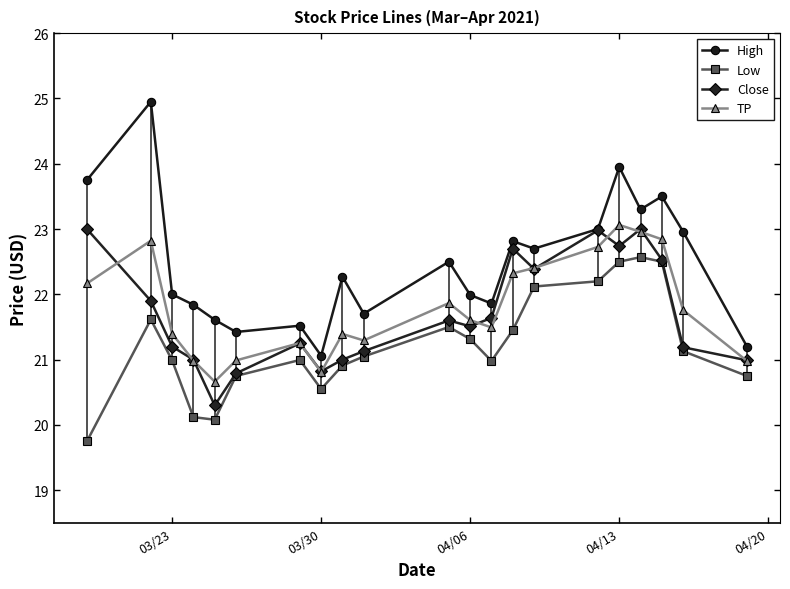

Which series has the largest total across all categories?

High